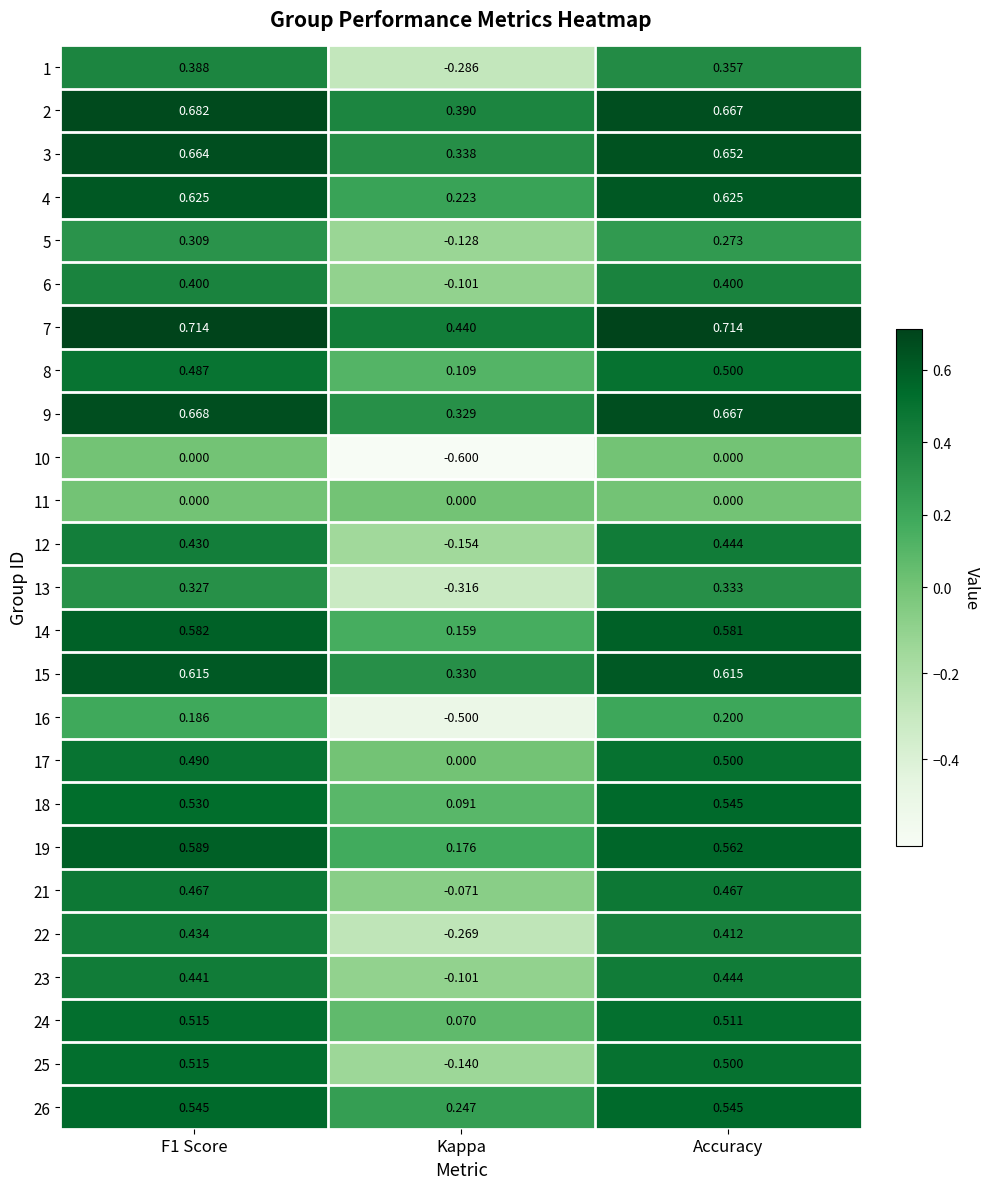

Which category has the lowest value across all series?

Kappa